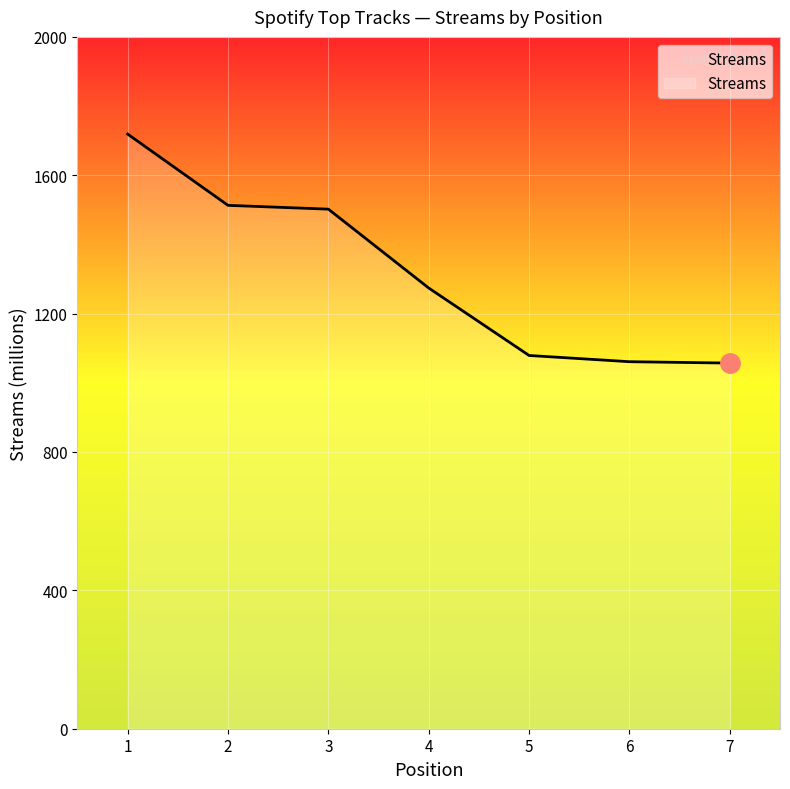

The value at 6 is 1061. True or false?

True